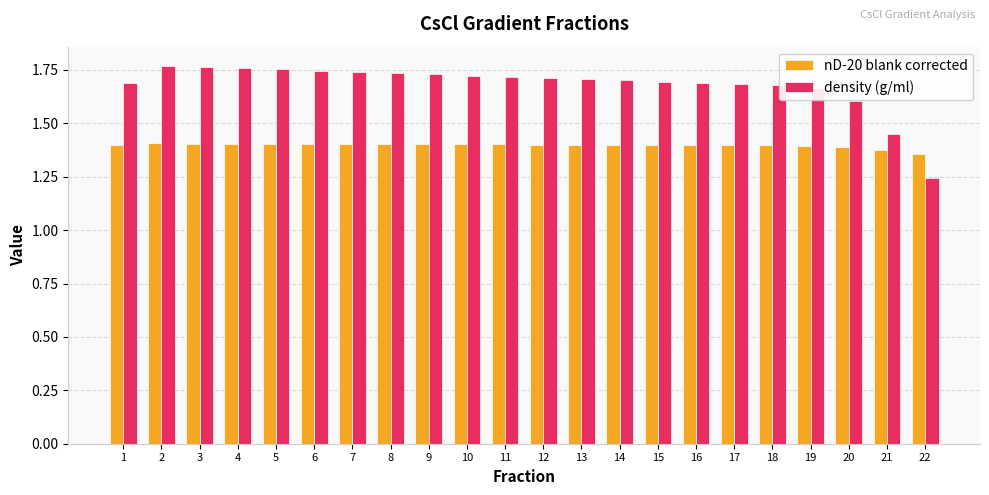

Which series has the largest range (max minus min)?

density (g/ml)